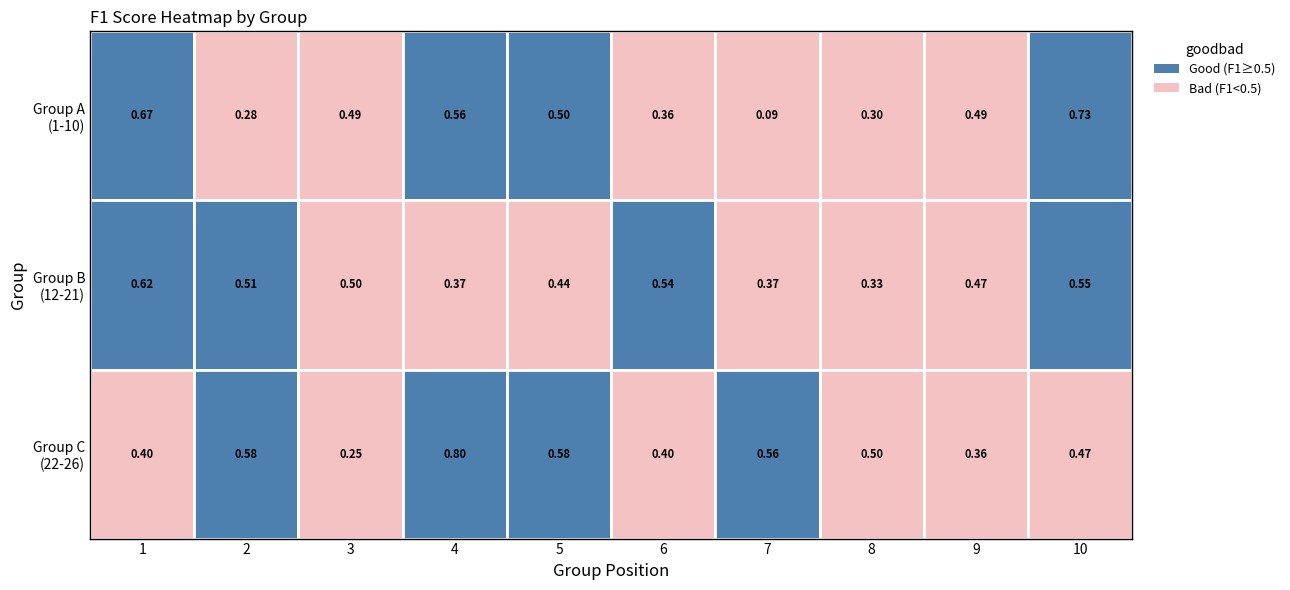

What is the sum of the 2 values at 4 and 6?

0.9